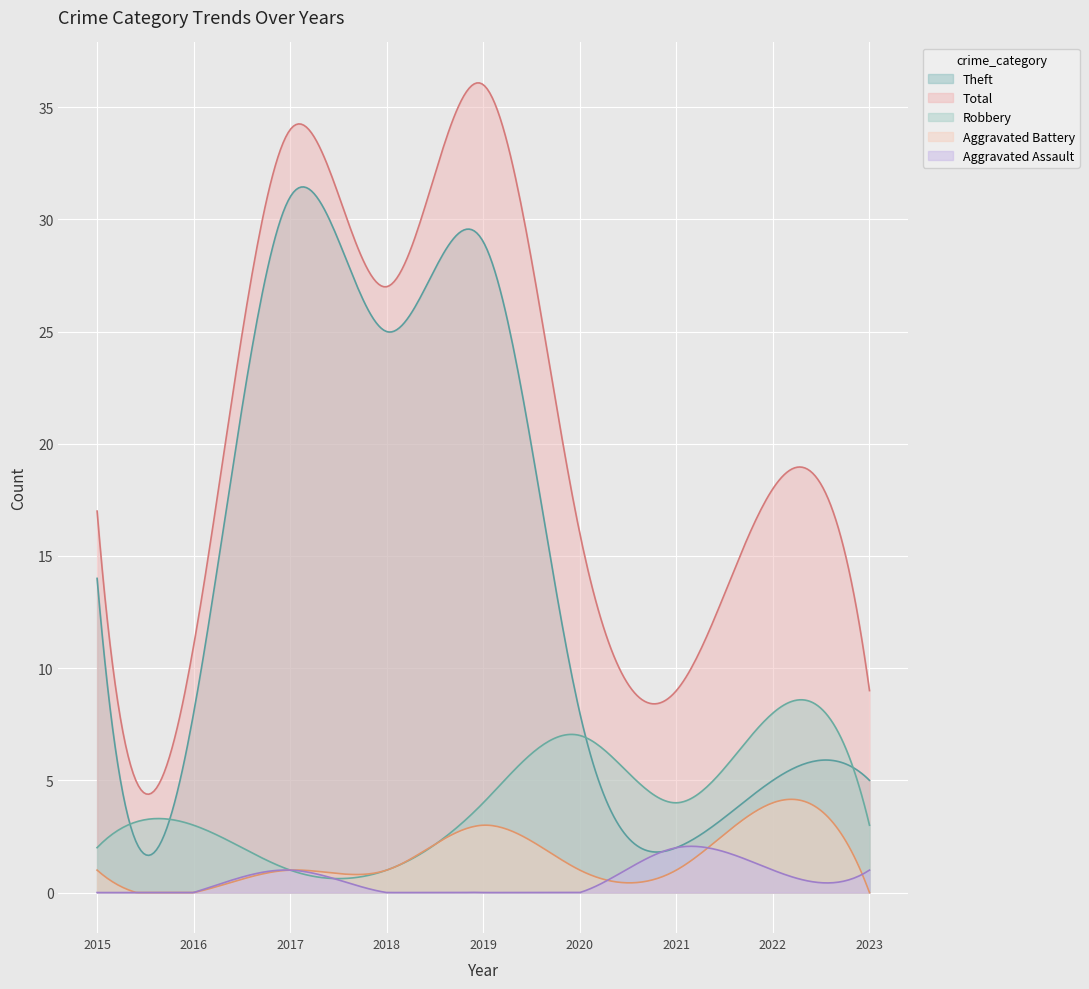

What is the difference between the maximum and minimum values in the Theft series?

29